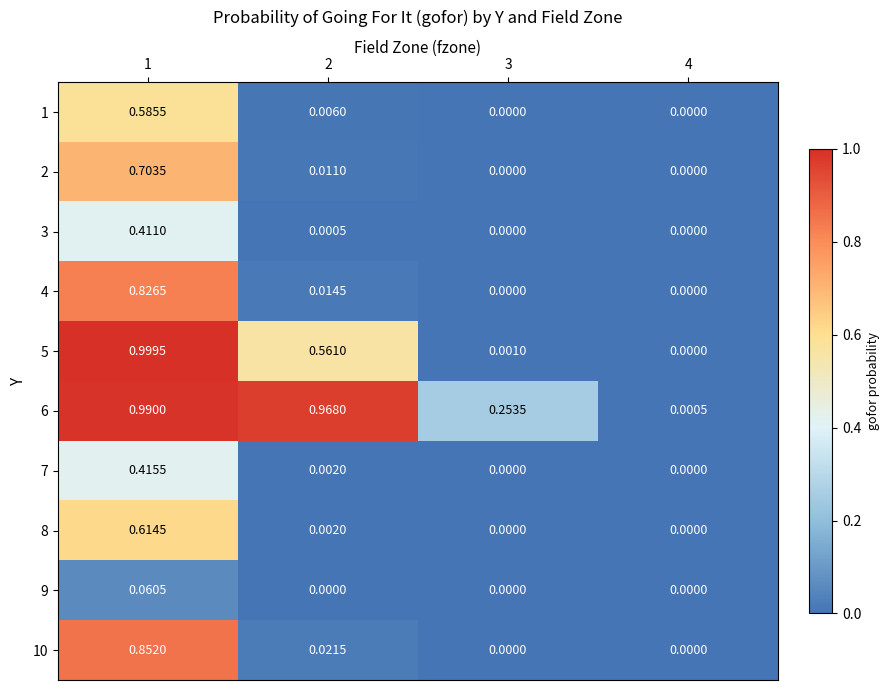

How many values in 4 are above zero?

2